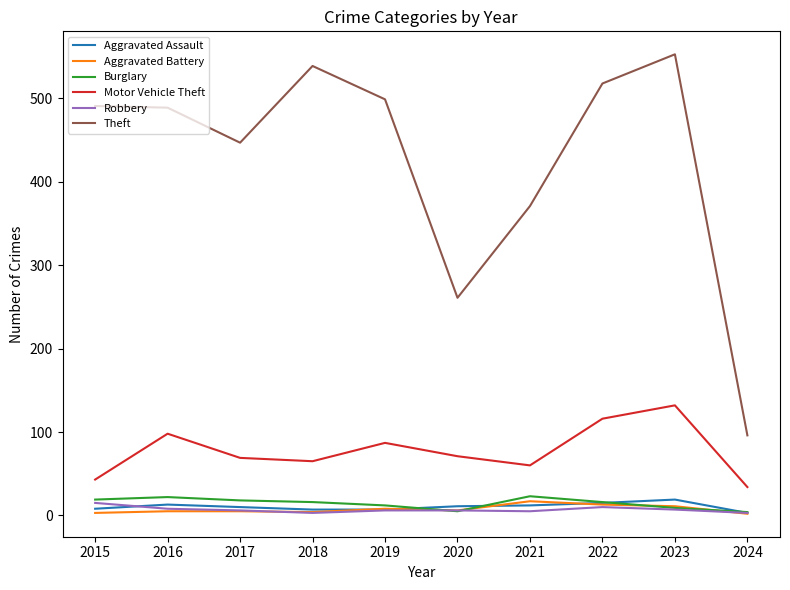

What is the average value of the Aggravated Battery series?

7